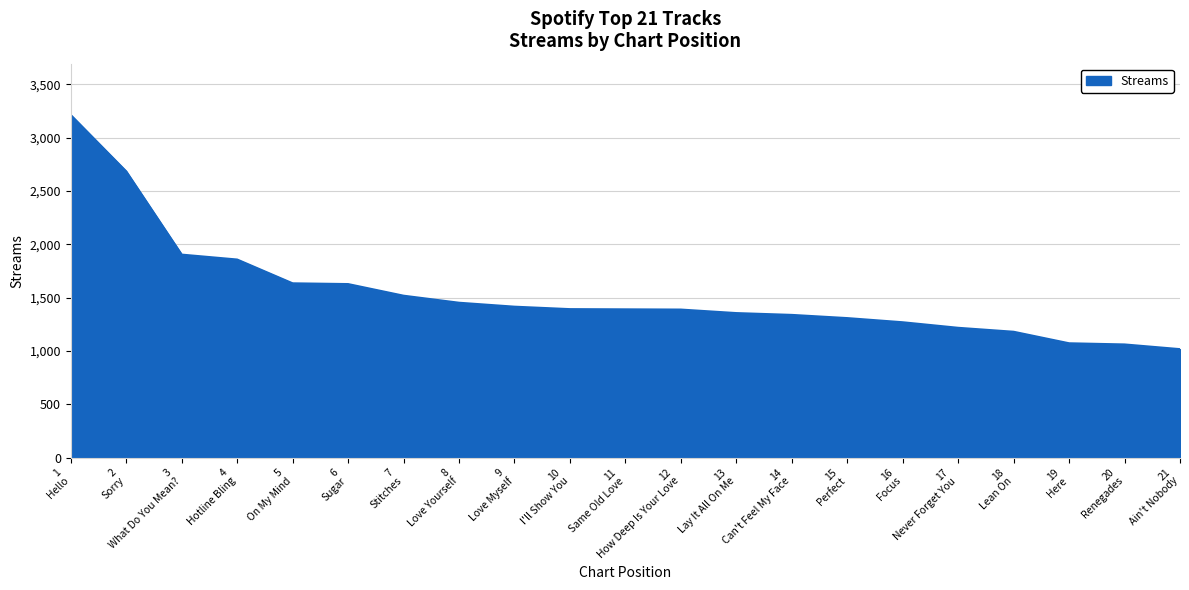

What is the difference between the maximum and minimum values?

2194